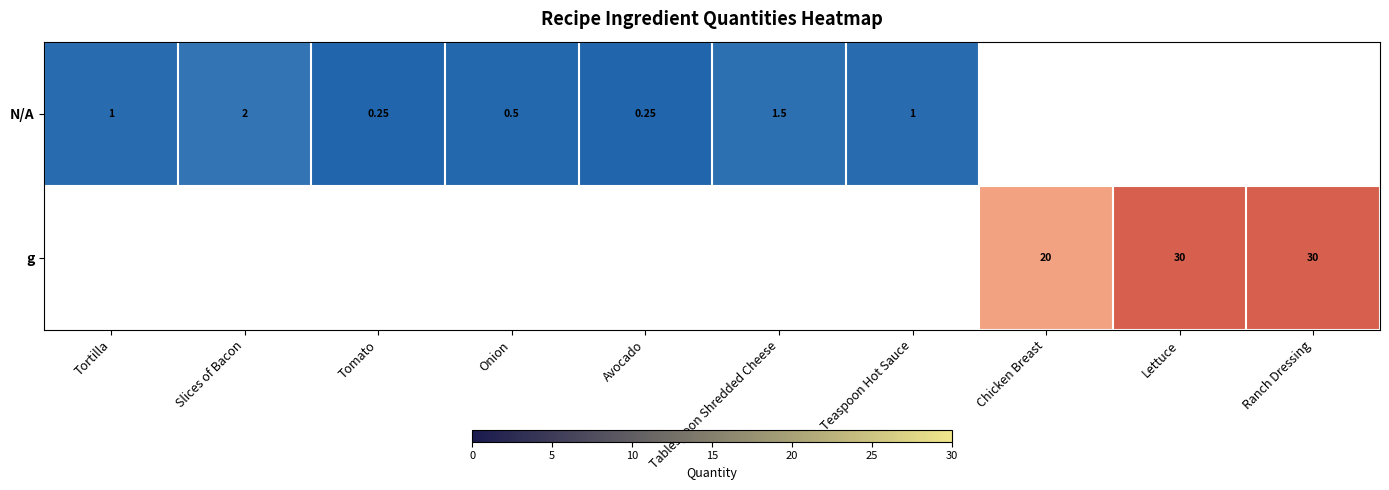

The value of g at Lettuce is 30.0. True or false?

True